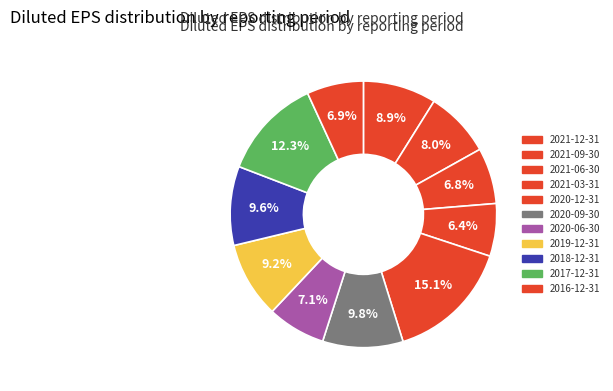

Does 2020-12-31 represent more than half of the total?

No